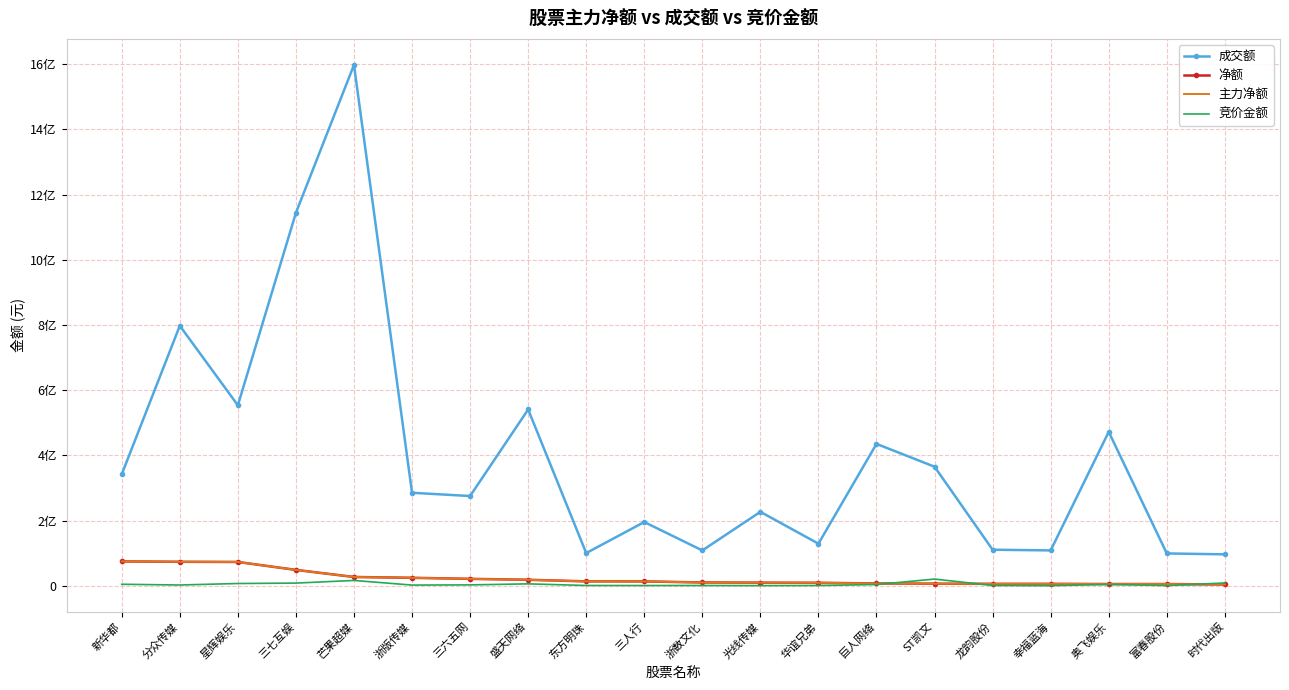

True or false: 主力净额 and 成交额 intersect in this chart.

False